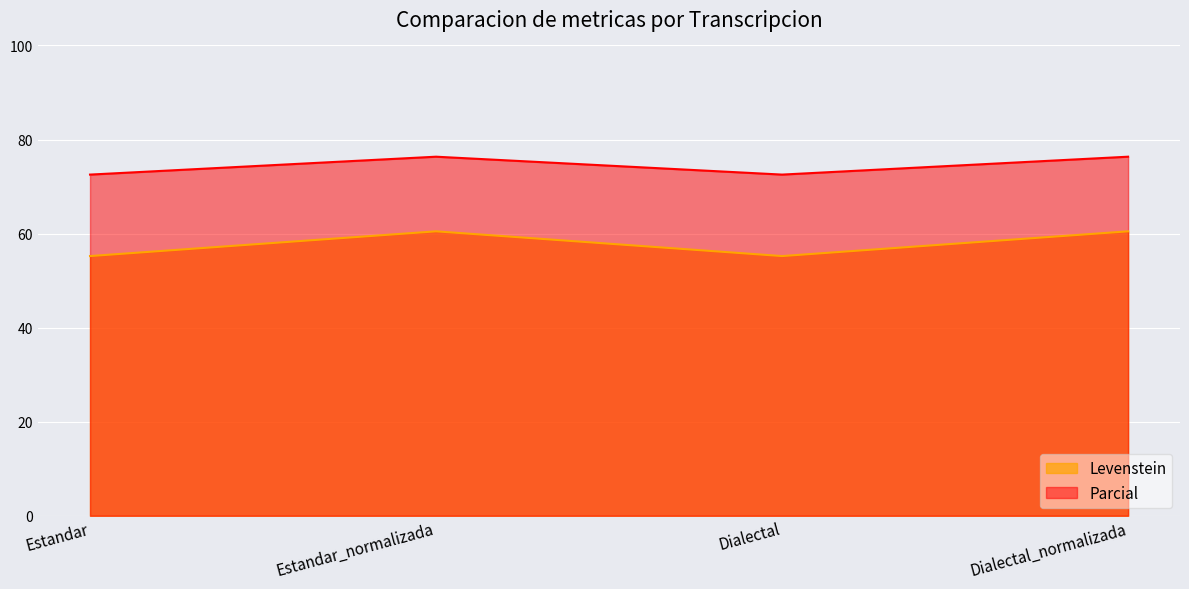

Is it true that Parcial equals 35.7 at Dialectal_normalizada?

False